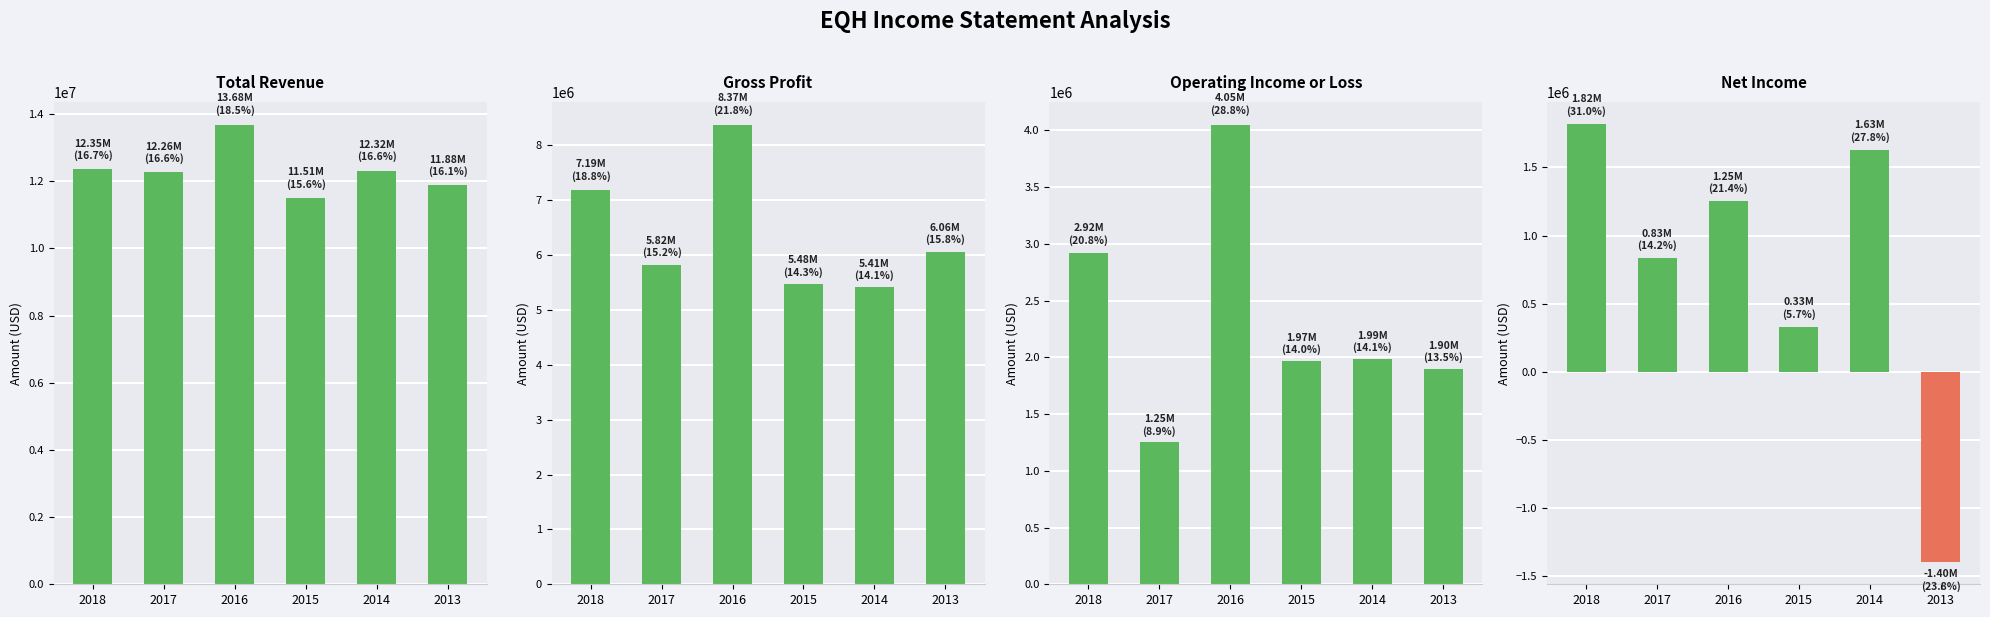

Rank the categories by Net Income value from highest to lowest.

2018, 2014, 2016, 2017, 2015, 2013